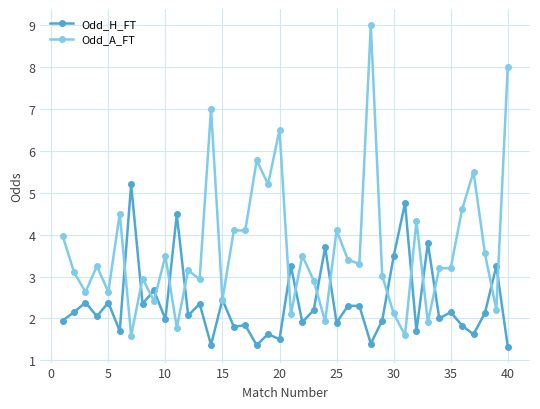

Which series has the largest total across all categories?

Odd_A_FT